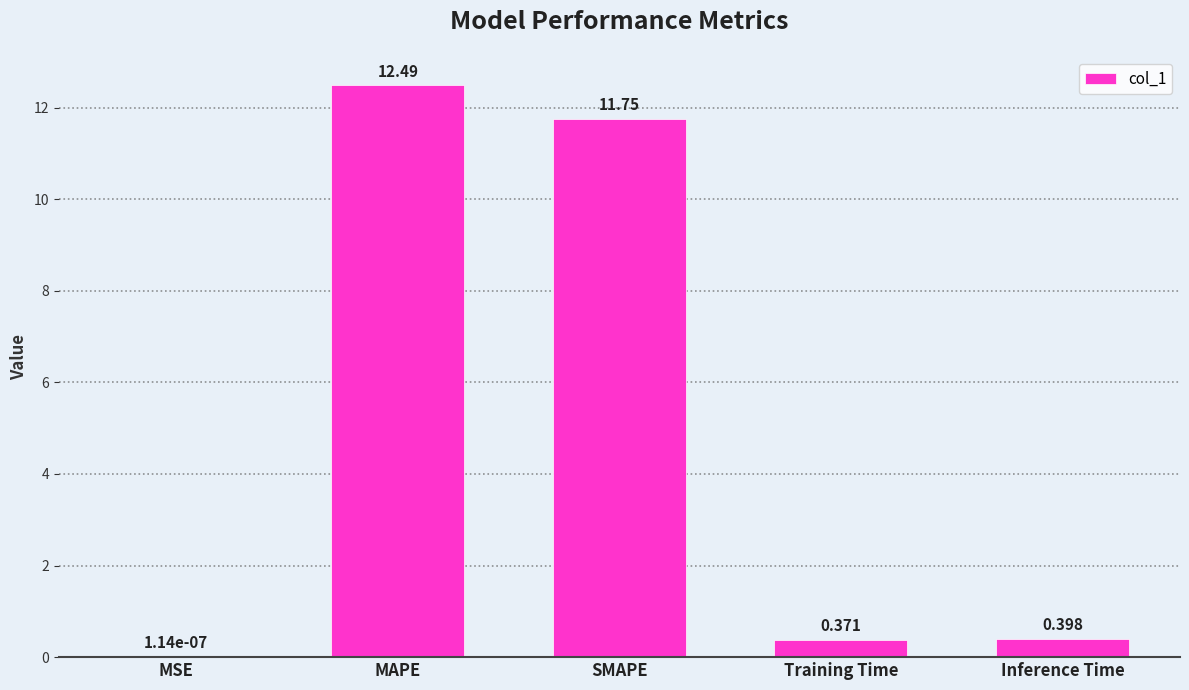

Which has a higher value, SMAPE or Inference Time?

SMAPE